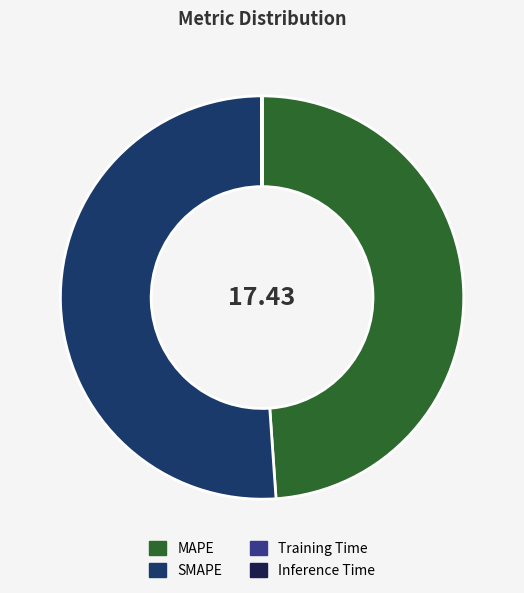

What is the largest slice in the pie chart?

SMAPE